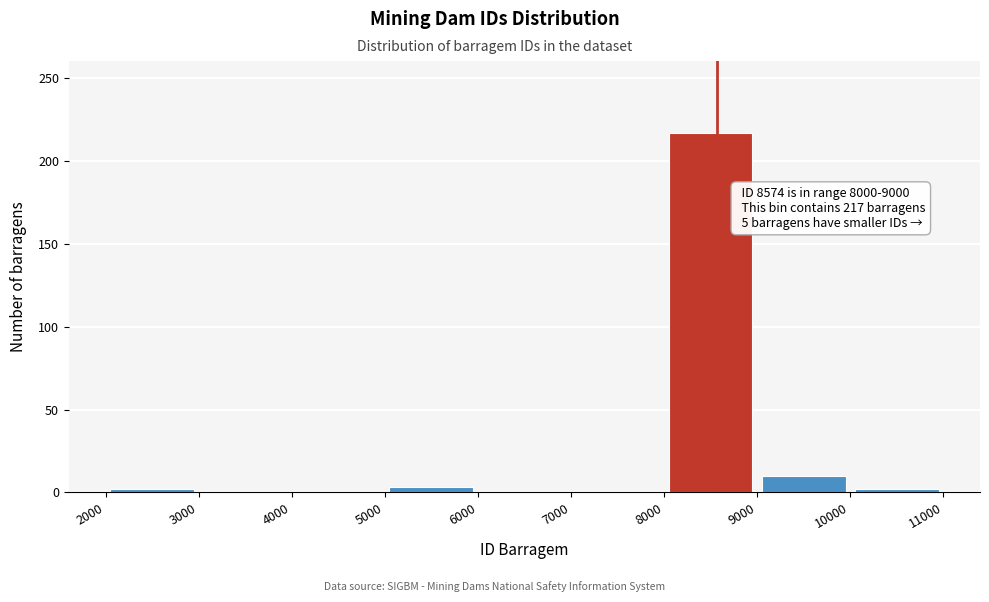

Which range on the x-axis has the tallest bar?

8000 to 9000